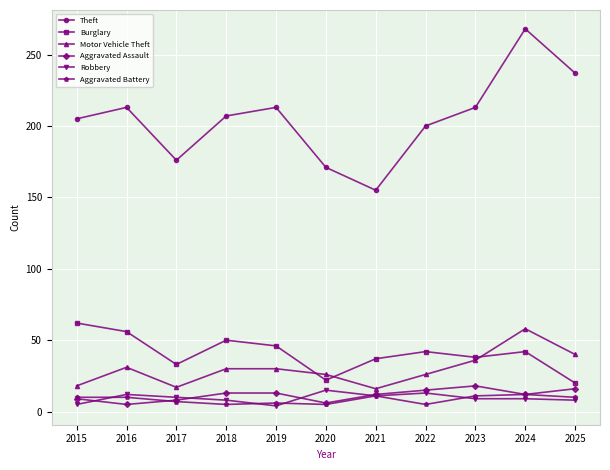

True or false: Theft and Burglary cross at least once.

False